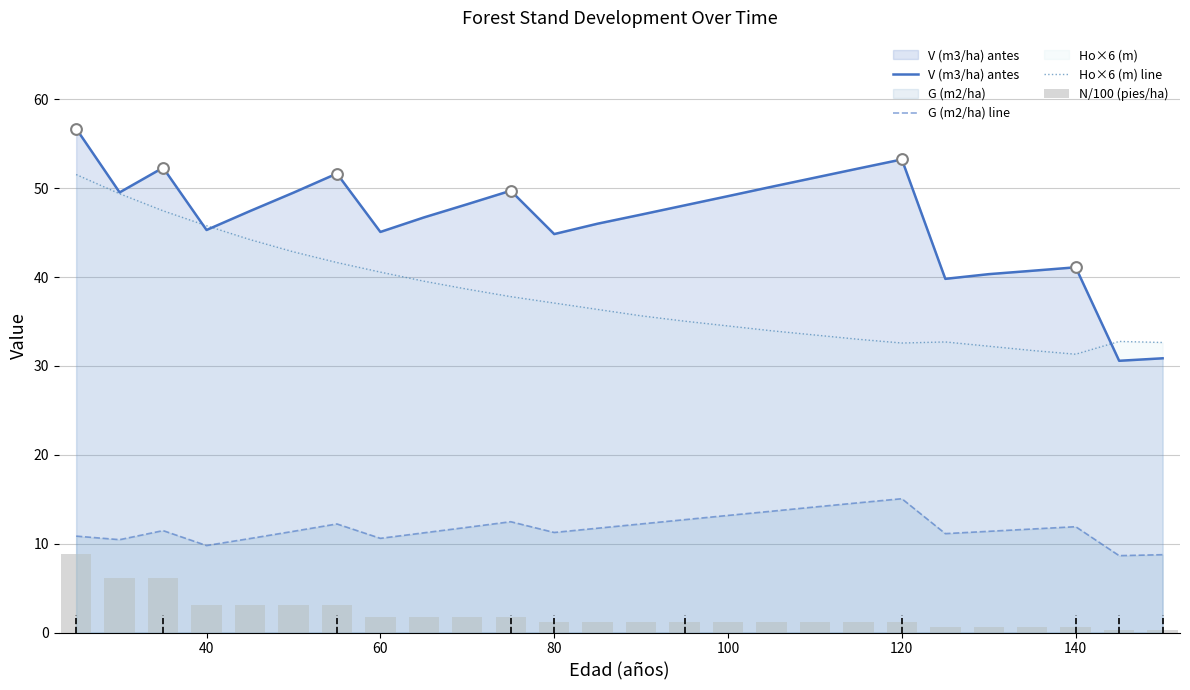

Which series has the largest total across all categories?

V (m3/ha) antes